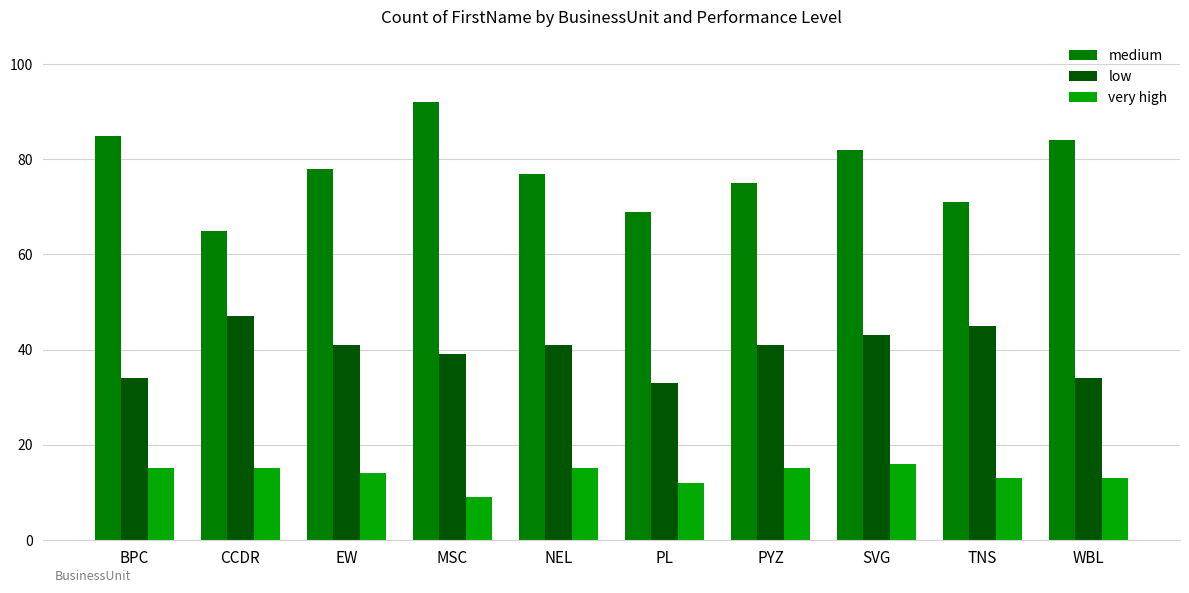

List the series in order of their peak value, lowest first.

very high, low, medium